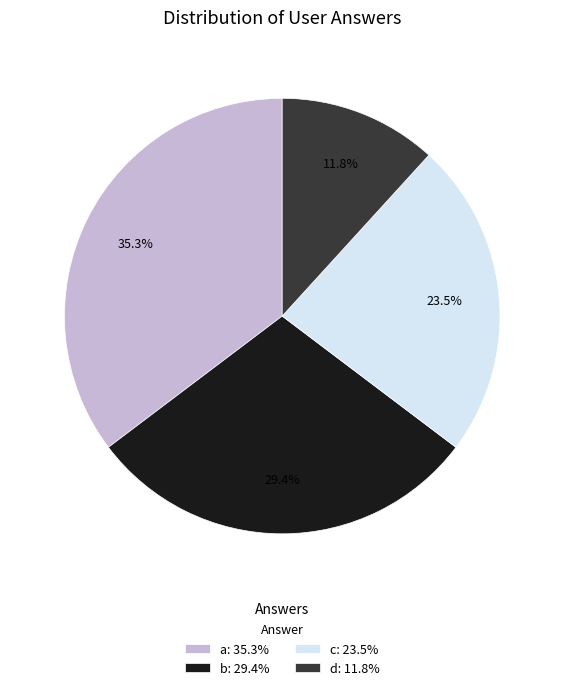

How many segments does this pie chart have?

4